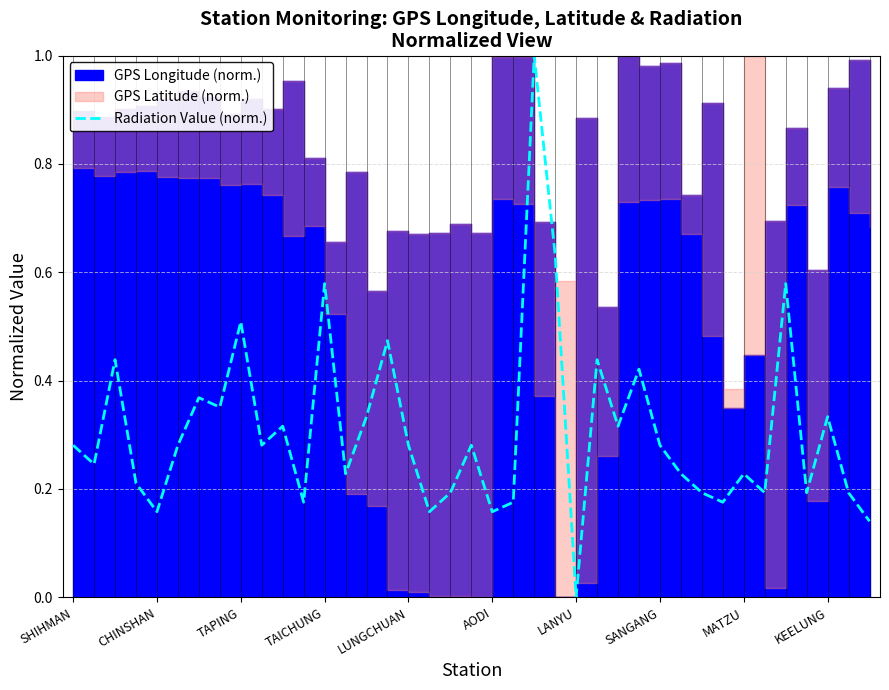

How many data points are above 0?

38